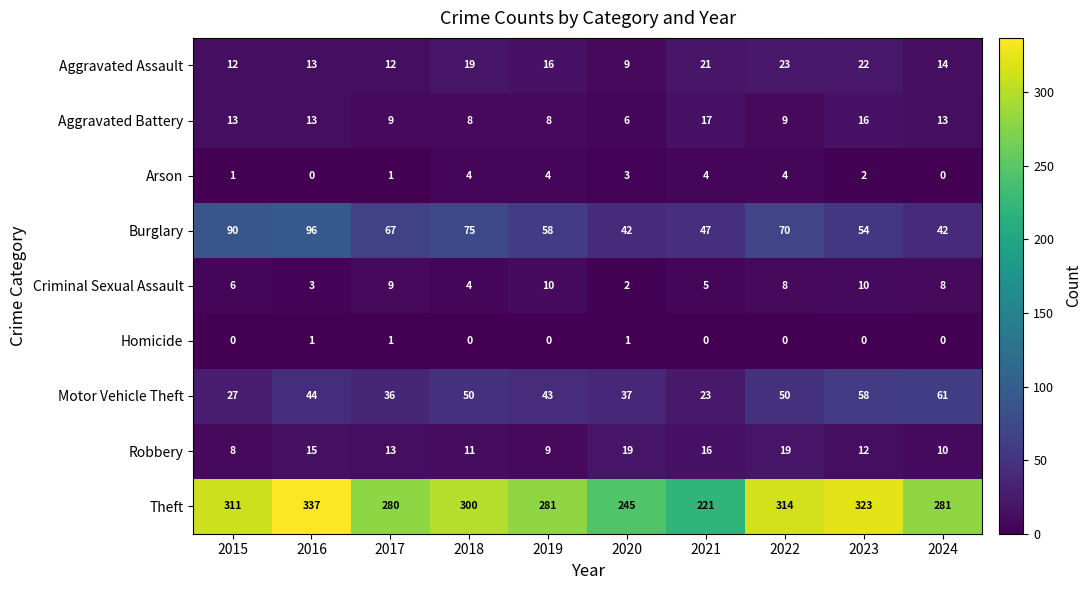

At which category does the chart reach its peak across all series?

2016